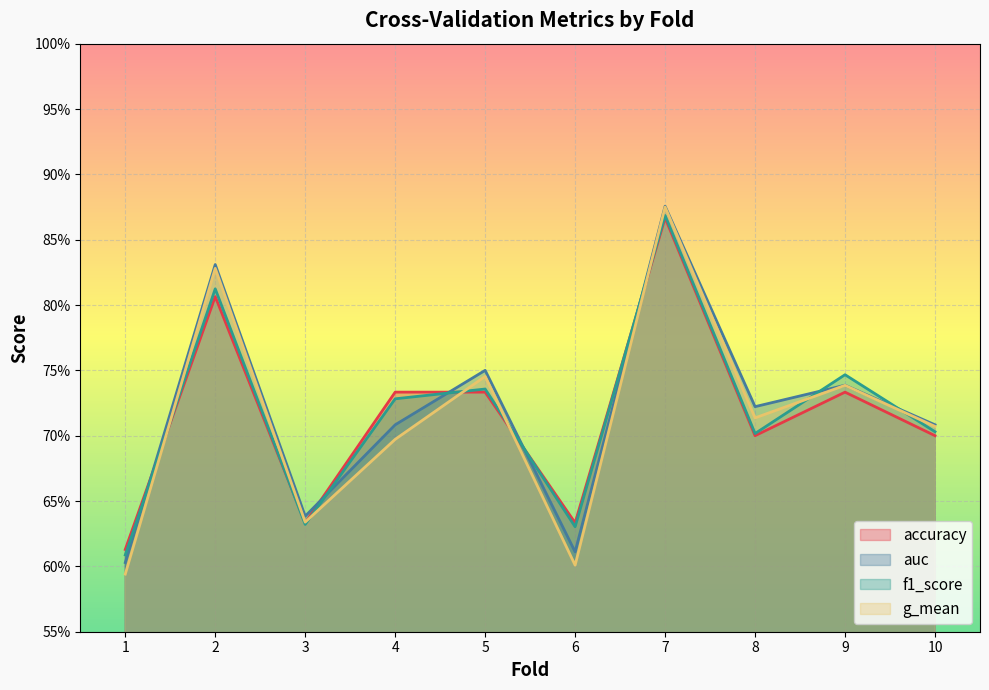

True or false: f1_score has a value of 0.7 at 9.

True